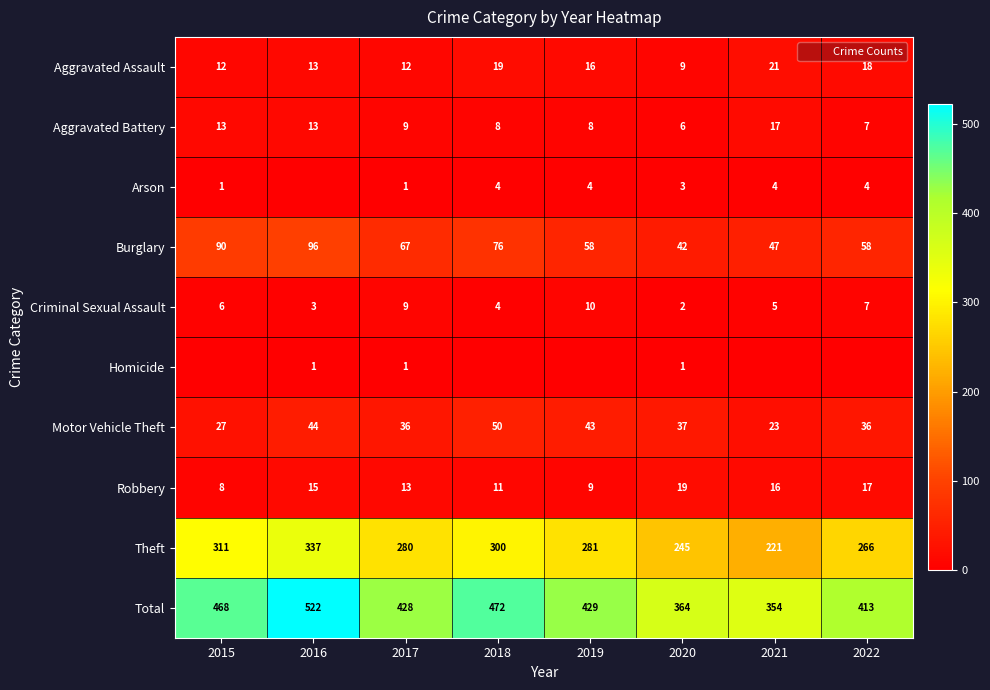

How many data points in Motor Vehicle Theft are above 37?

3